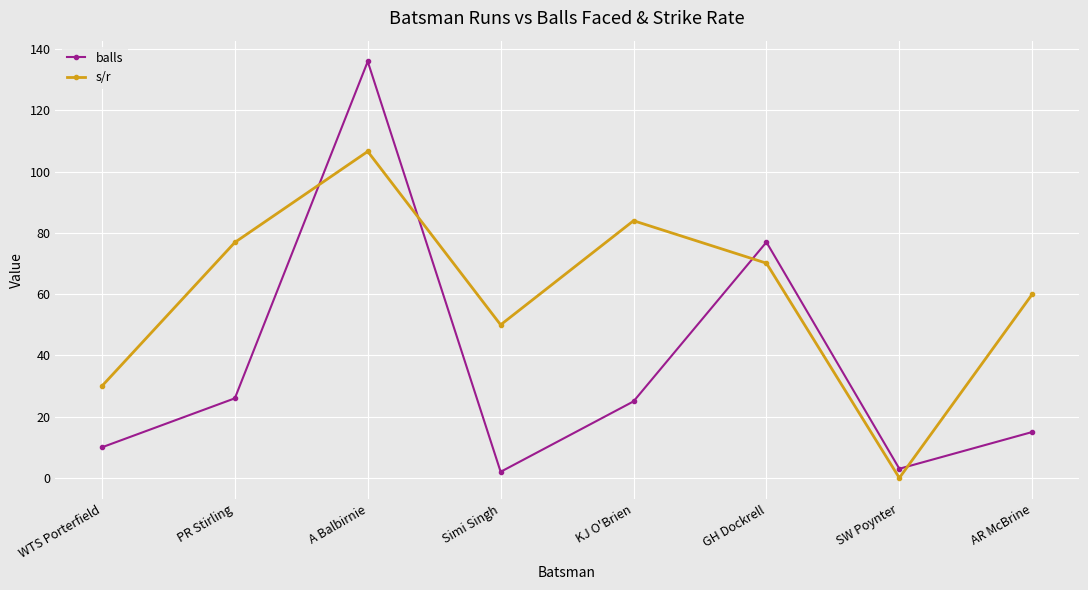

True or false: s/r has a value of 106.6 at A Balbirnie.

True